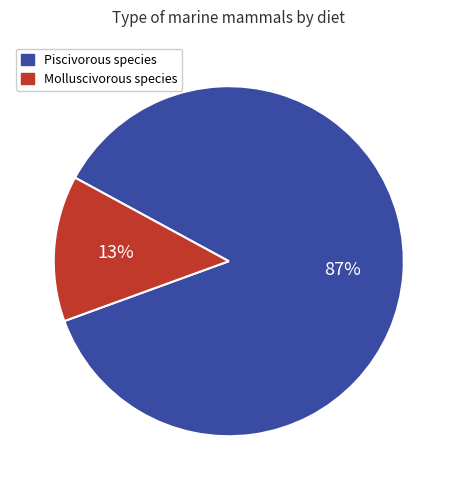

To the nearest percent, what is the average slice percentage?

50%